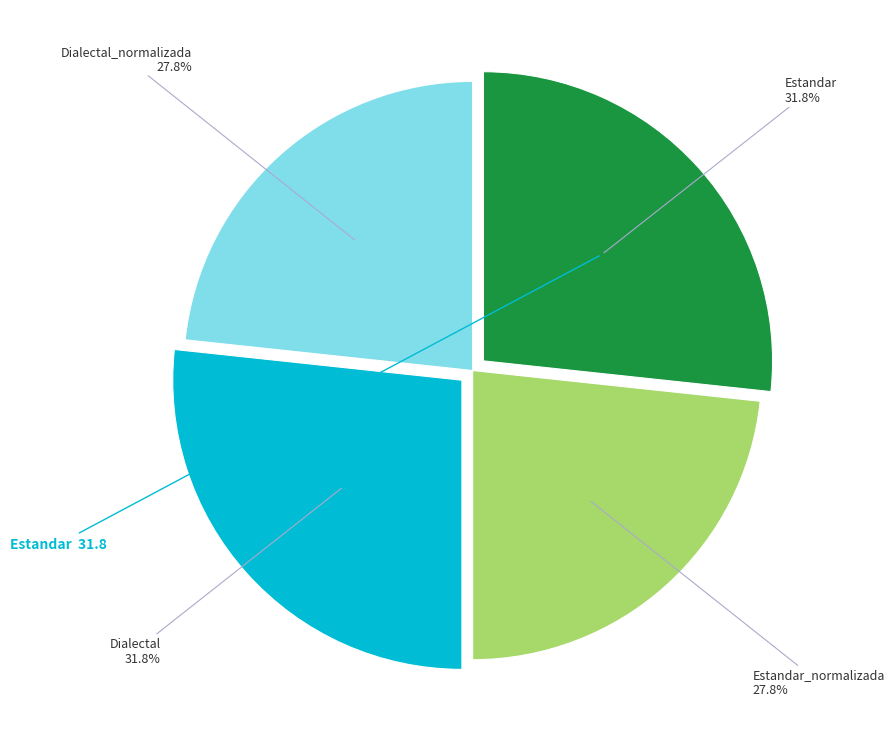

Which slice is the smallest?

Estandar_normalizada